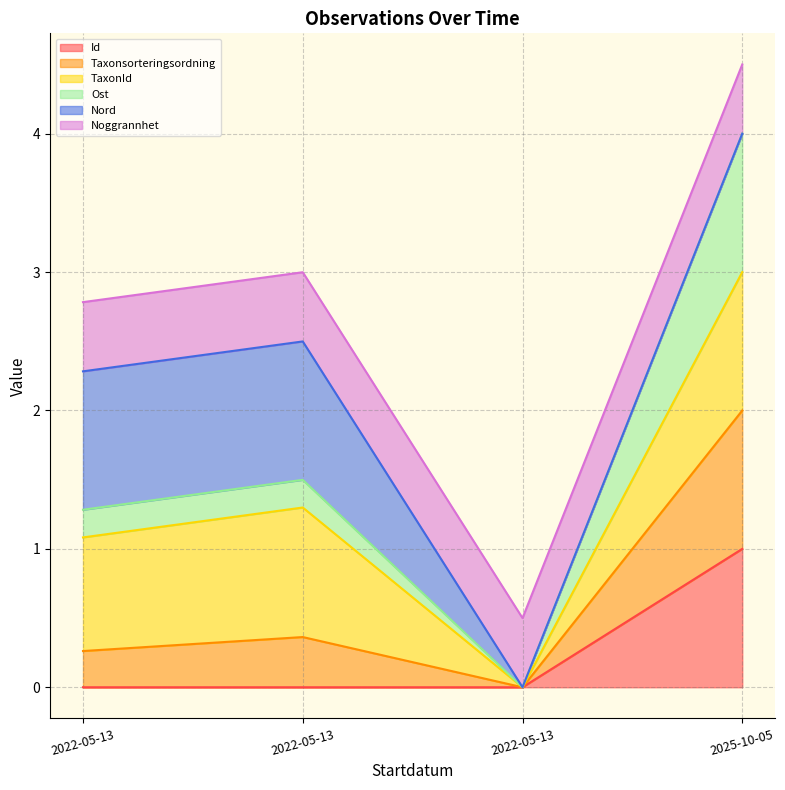

At which category does Id reach its first local valley?

2022-05-13